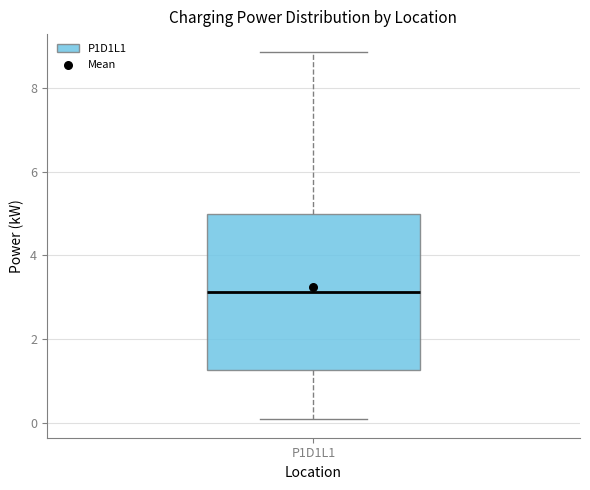

Read this box plot against the y-axis: the position of the median line, the range covered by the box, and the ends of both whiskers. The values are not printed on the chart, so give them approximately, as read against the axis.

median 3.2, box 1.2 to 5.0, whiskers 0.0 to 8.8